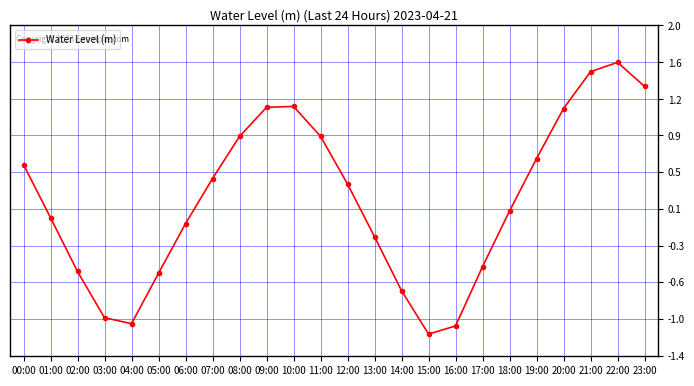

The chart shows a value of 0.9 at 11:00. True or false?

True